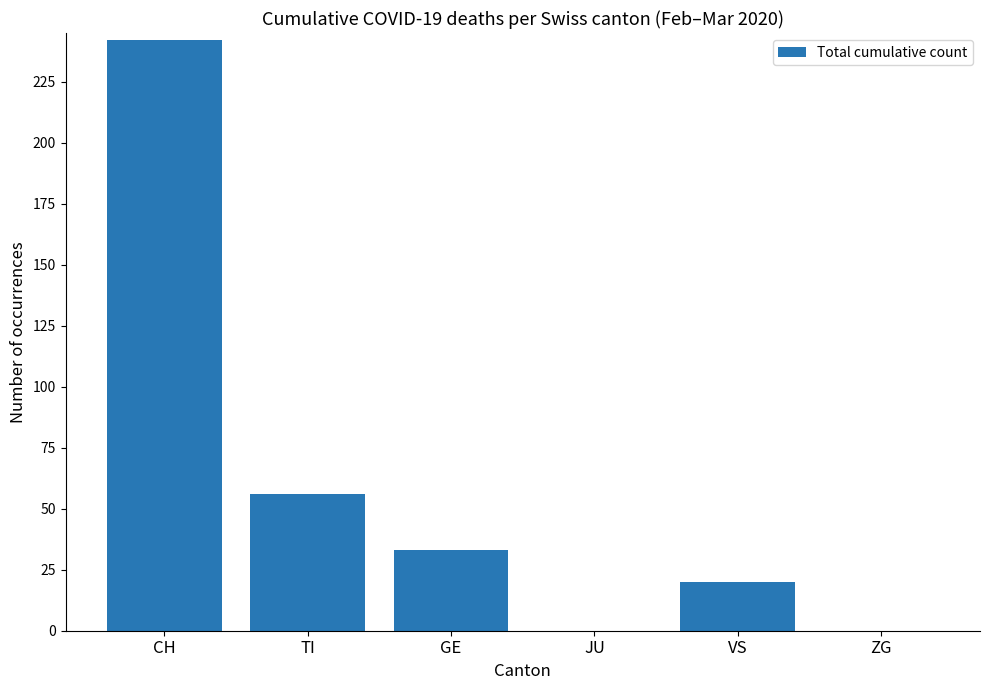

Are the bars horizontal?

No